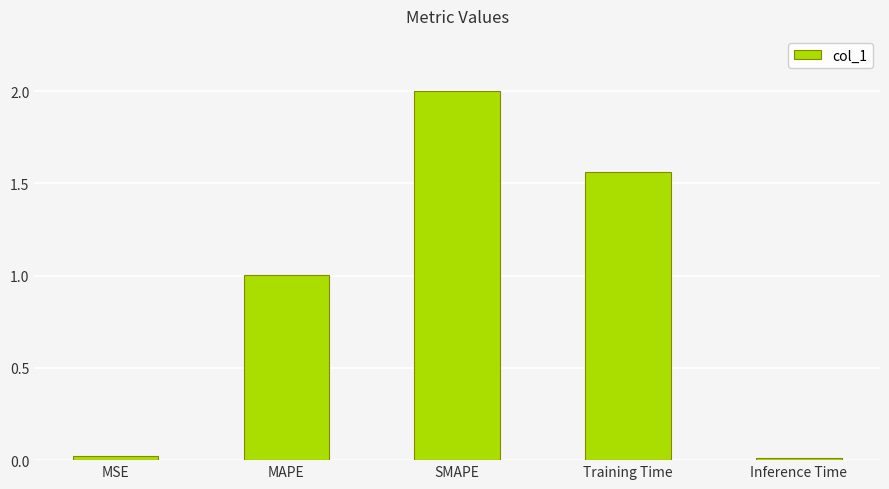

What is the difference between the values at MAPE and Training Time?

0.6